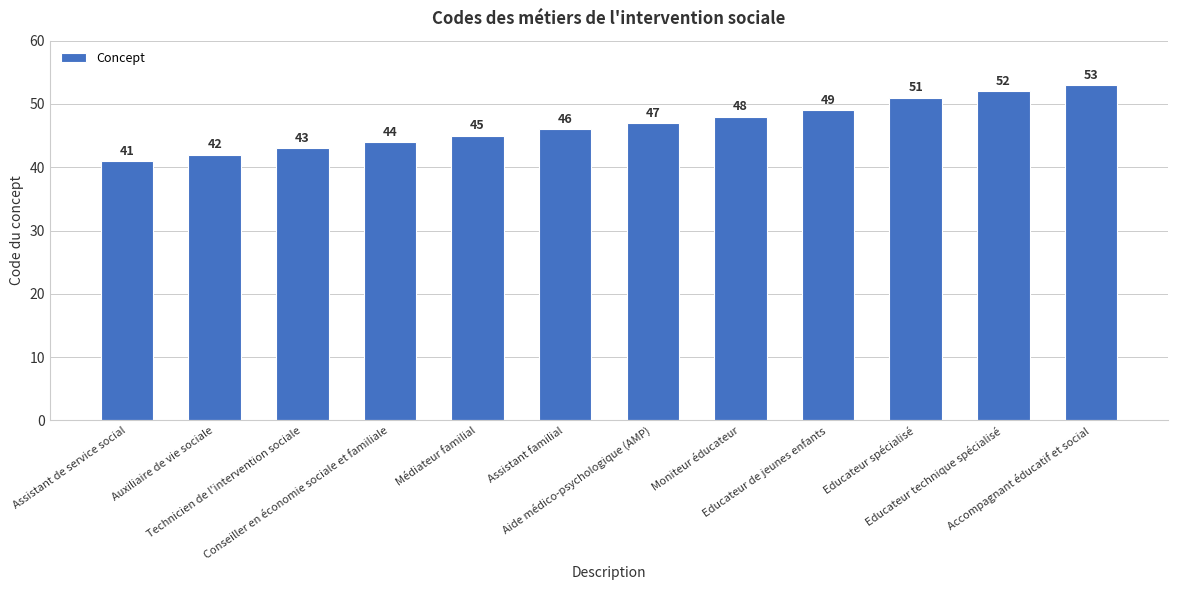

The chart shows a value of 44 at Conseiller en économie sociale et familiale. True or false?

True